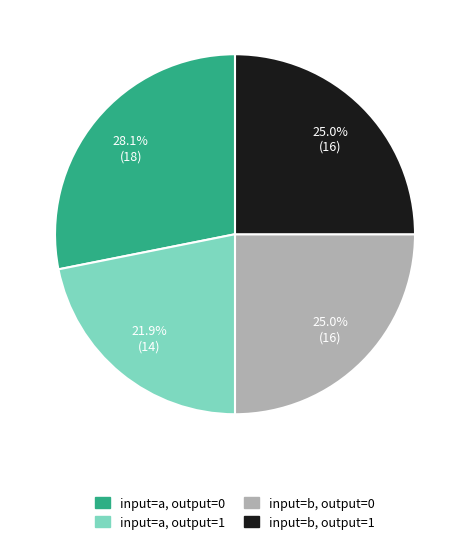

What is the largest slice in the pie chart?

input=a, output=0